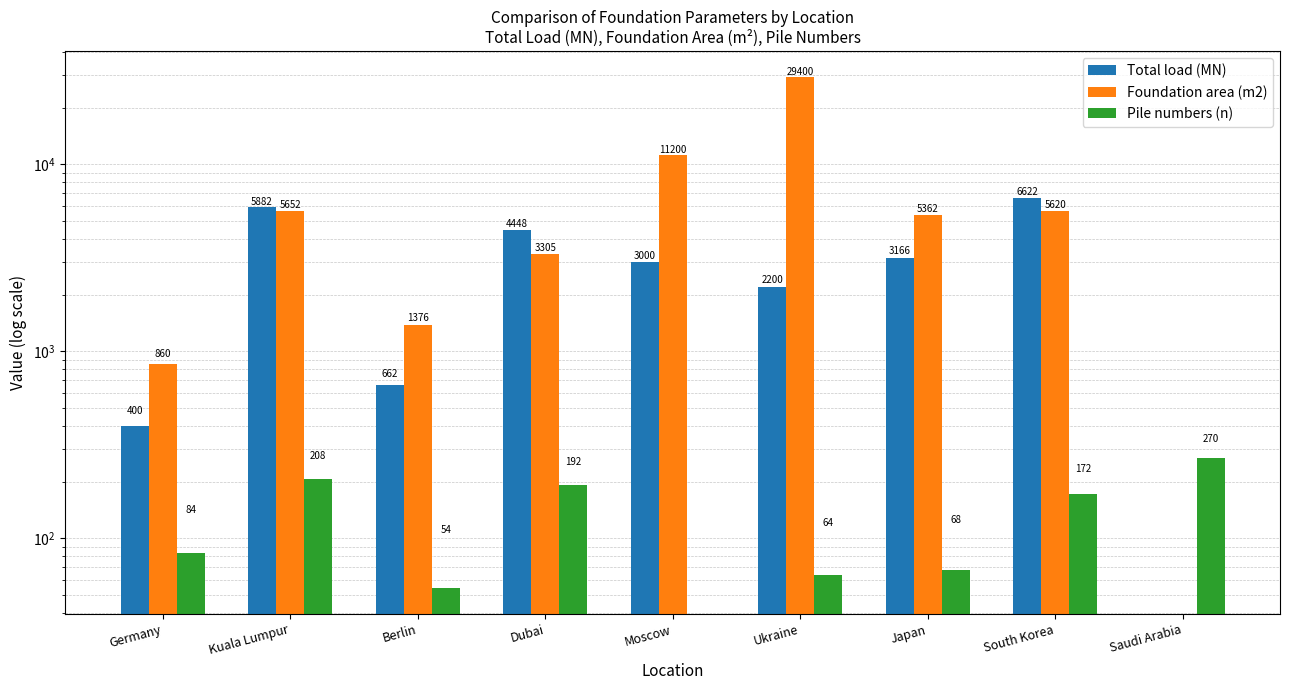

At which category does the chart reach its peak across all series?

Ukraine